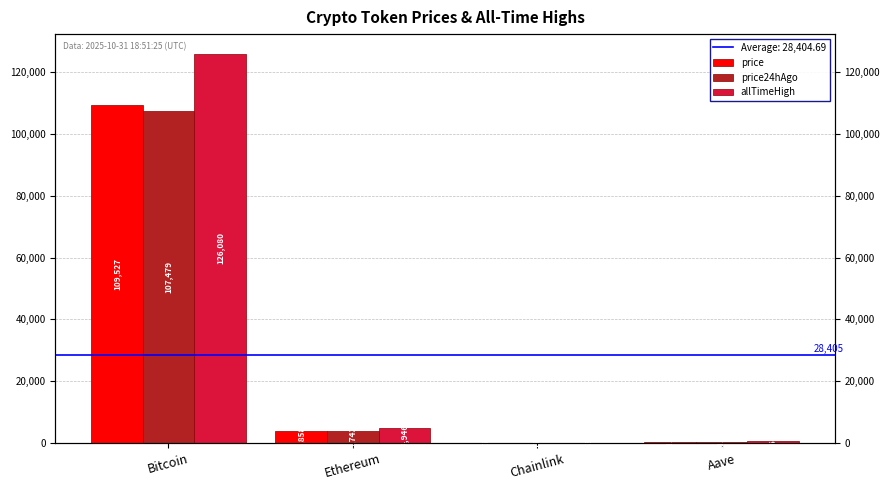

What is the value of the price24hAgo bar at the 3rd from the left?

16.7